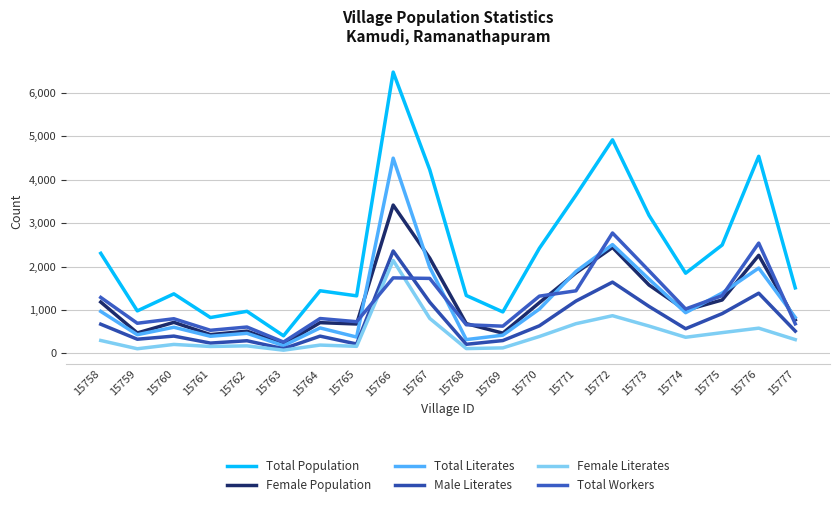

What is the difference between the highest and lowest values at 15765?

1164